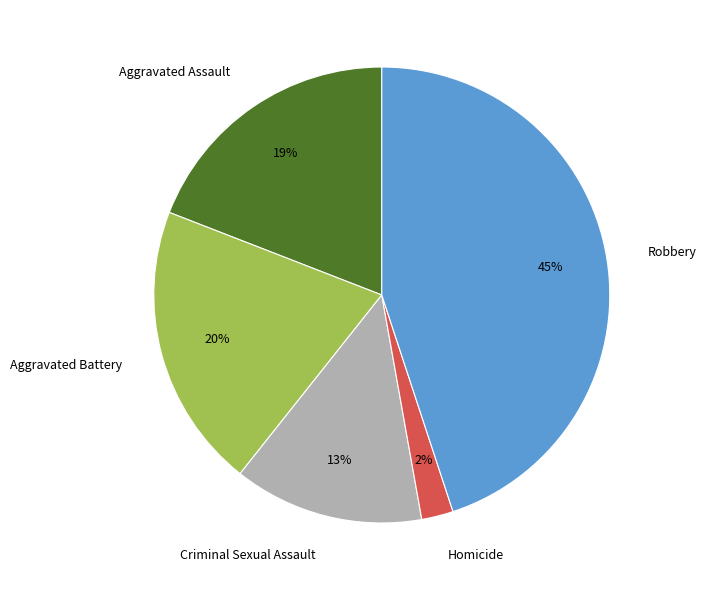

How many segments does this pie chart have?

5